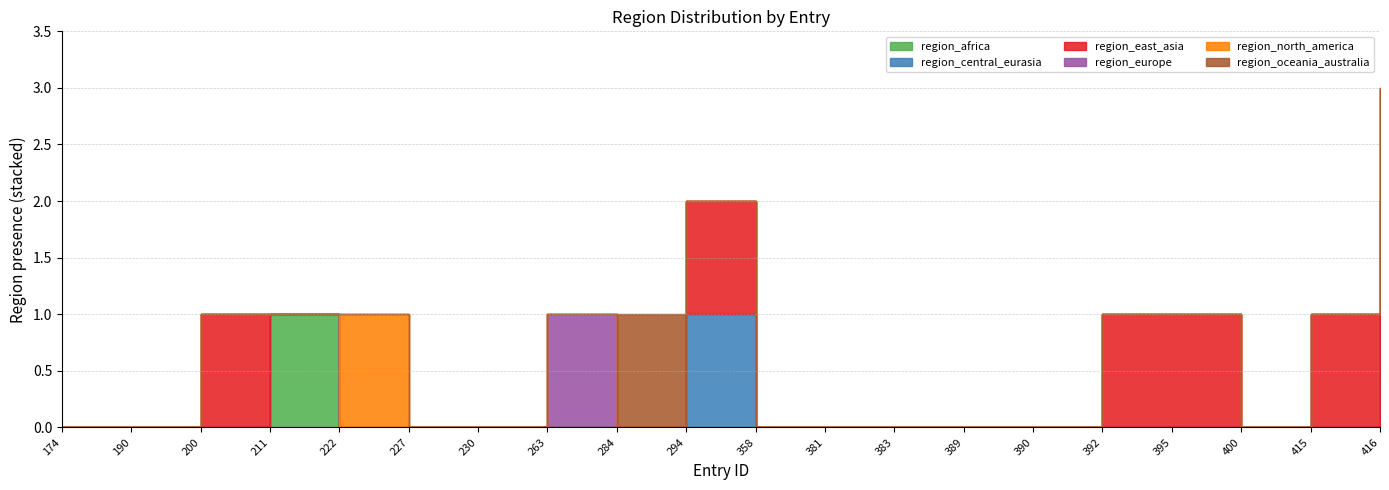

Rank the categories by region_east_asia value from lowest to highest.

174, 190, 211, 222, 227, 230, 263, 284, 358, 381, 383, 389, 390, 400, 200, 294, 392, 395, 415, 416